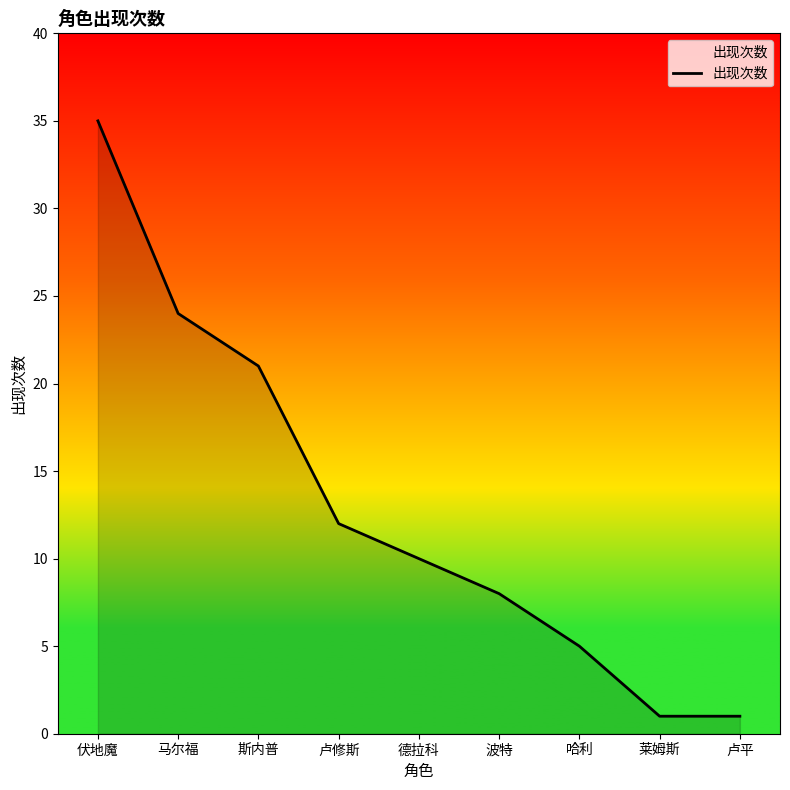

What is the average value?

13